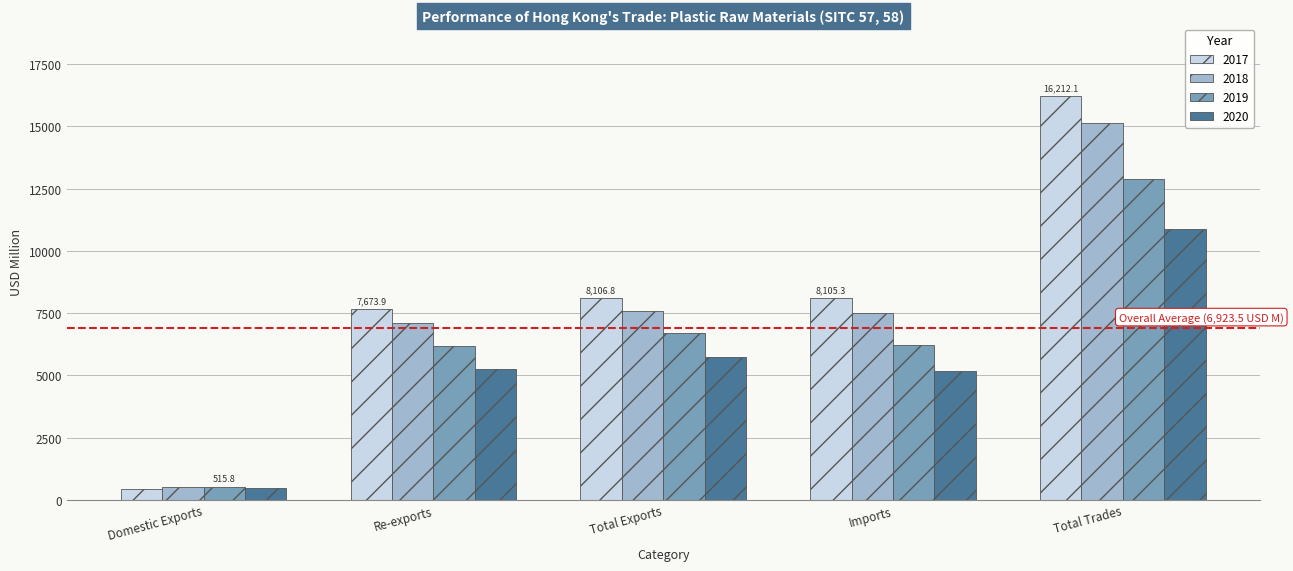

Rank the series by their average value, from highest to lowest.

2017, 2018, 2019, 2020